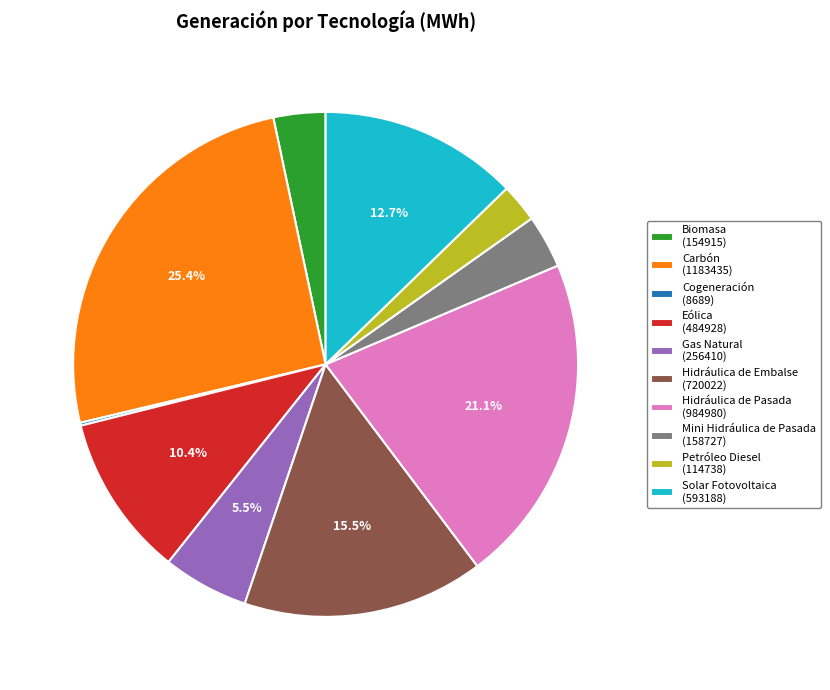

To the nearest percent, what is the average slice percentage?

10%